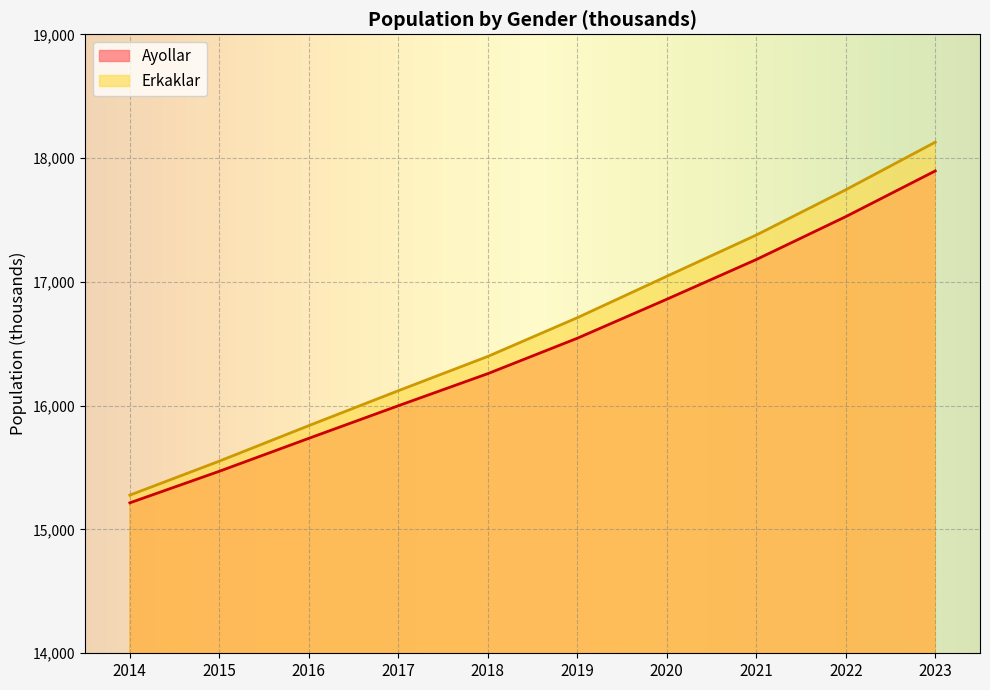

Reading left to right, list all the values displayed in this chart.

Ayollar: 2014=15215.3	2015=15470.3	2016=15736.4	2017=15999.5	2018=16258.8	2019=16544.9	2020=16859.9	2021=17180.5	2022=17527.1	2023=17896.3
Erkaklar: 2014=15277.5	2015=15552.2	2016=15838.9	2017=16121.0	2018=16397.9	2019=16710.6	2020=17045.3	2021=17378.4	2022=17744.2	2023=18128.6